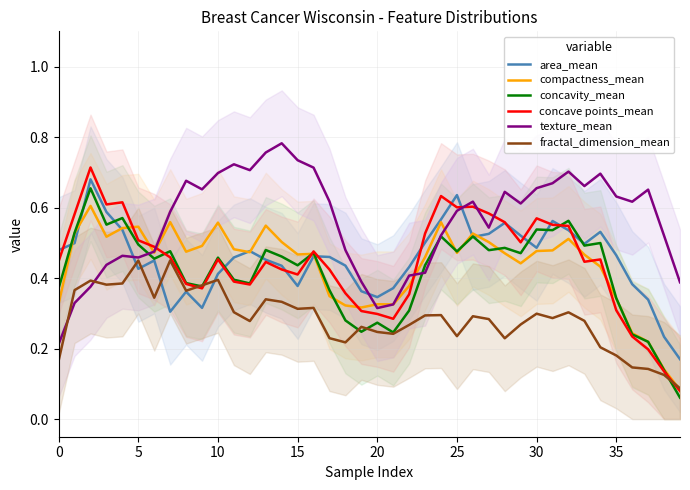

Which category has the highest value across all series?

14